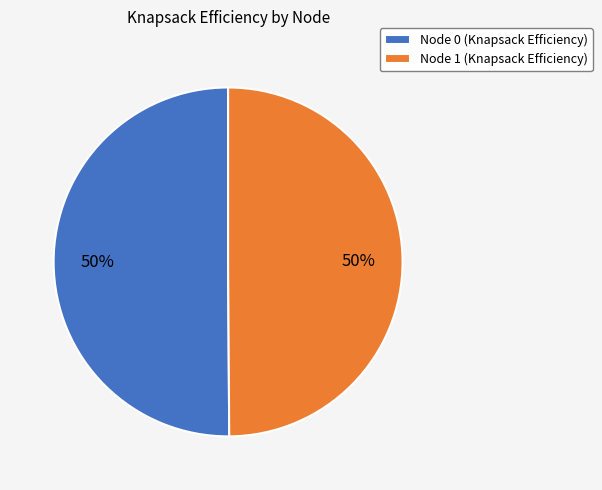

What percentage is the Node 1 (Knapsack Efficiency) slice, to the nearest percent?

50%